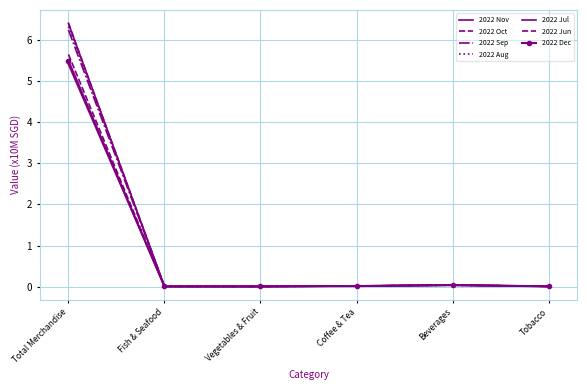

At which label does 2022 Jun reach its minimum?

Vegetables & Fruit